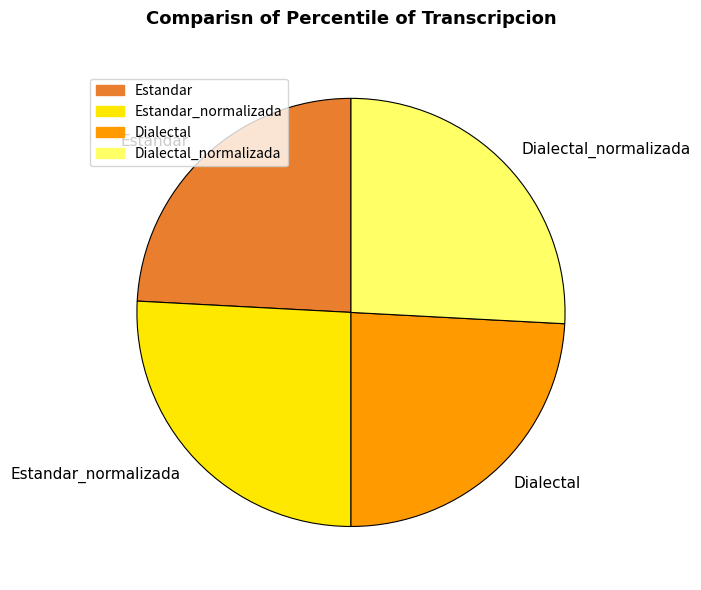

Does any single category account for the majority?

No